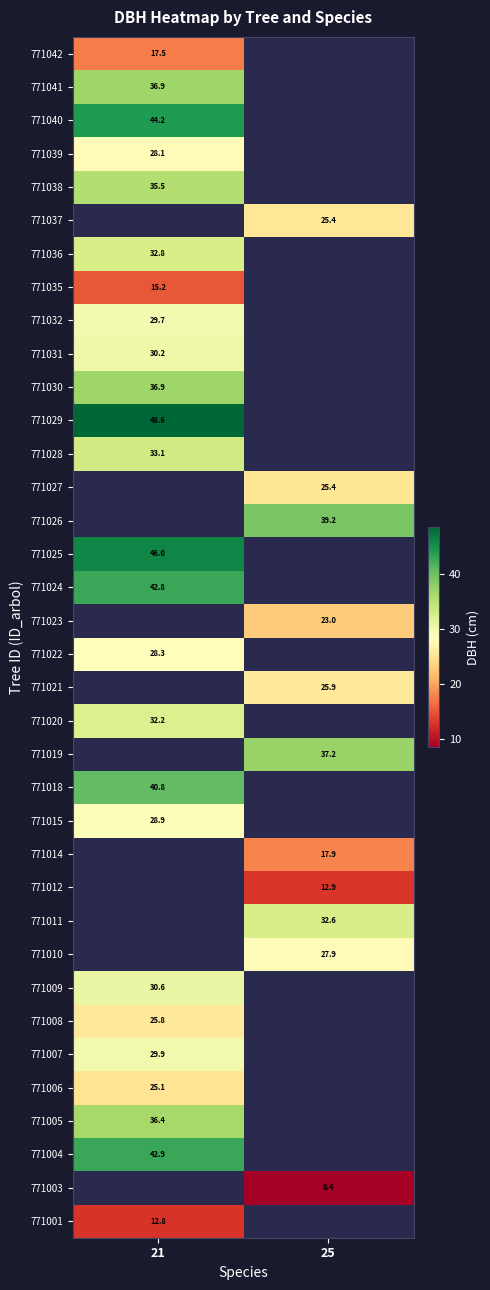

The value of 771032 at 21 is 49.5. True or false?

False